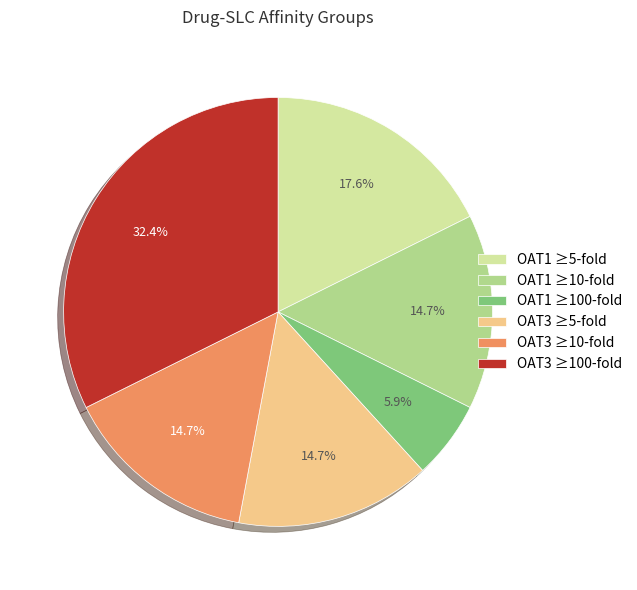

How much of the chart is everything except OAT3 ≥100-fold?

67.6%